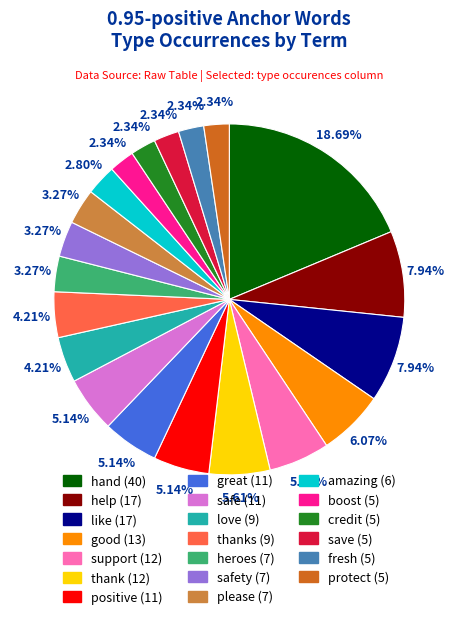

Does any single category account for the majority?

No